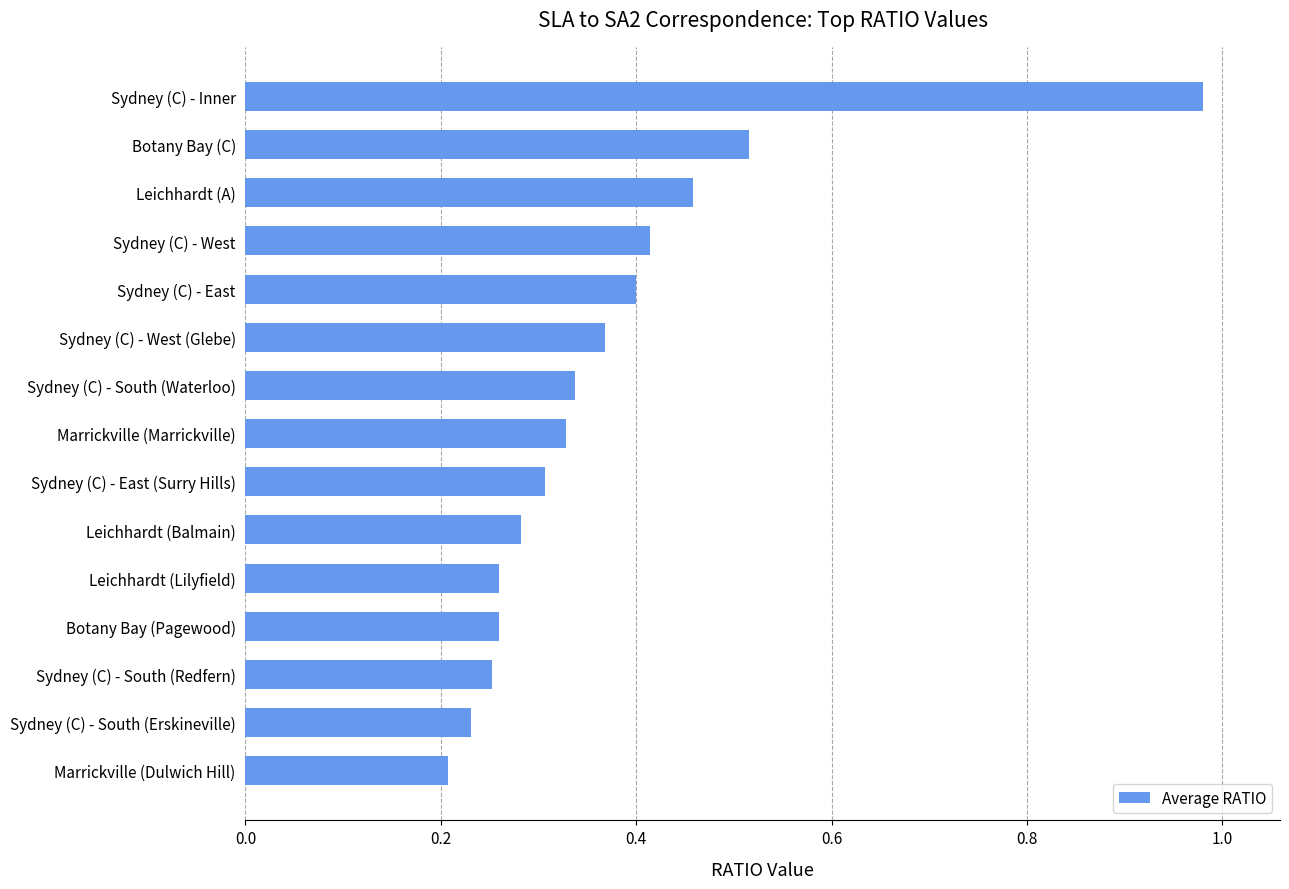

What is the change in value from Sydney (C) - South (Erskineville) to Marrickville (Marrickville)?

+0.1